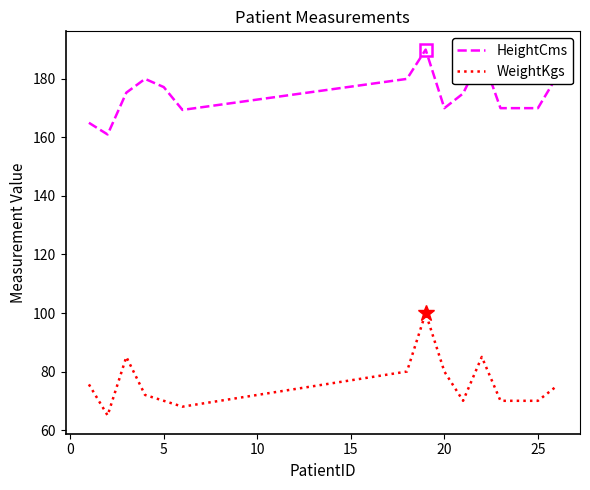

True or false: WeightKgs and HeightCms cross at least once.

False